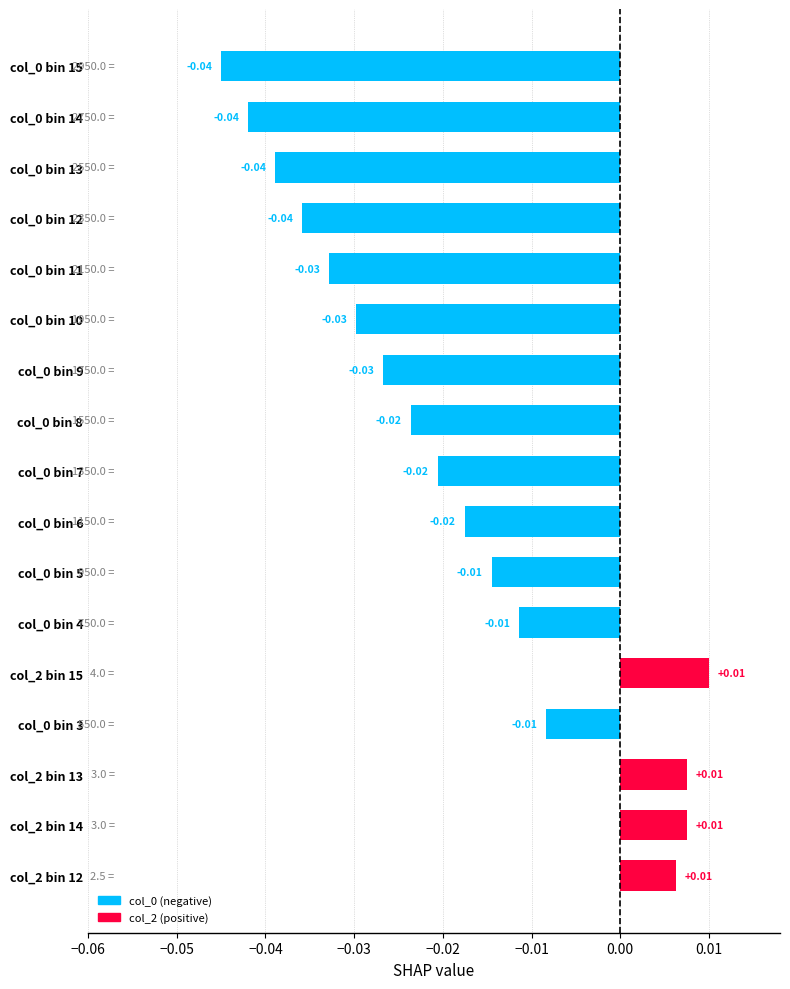

What is the sum of all values?

-0.3